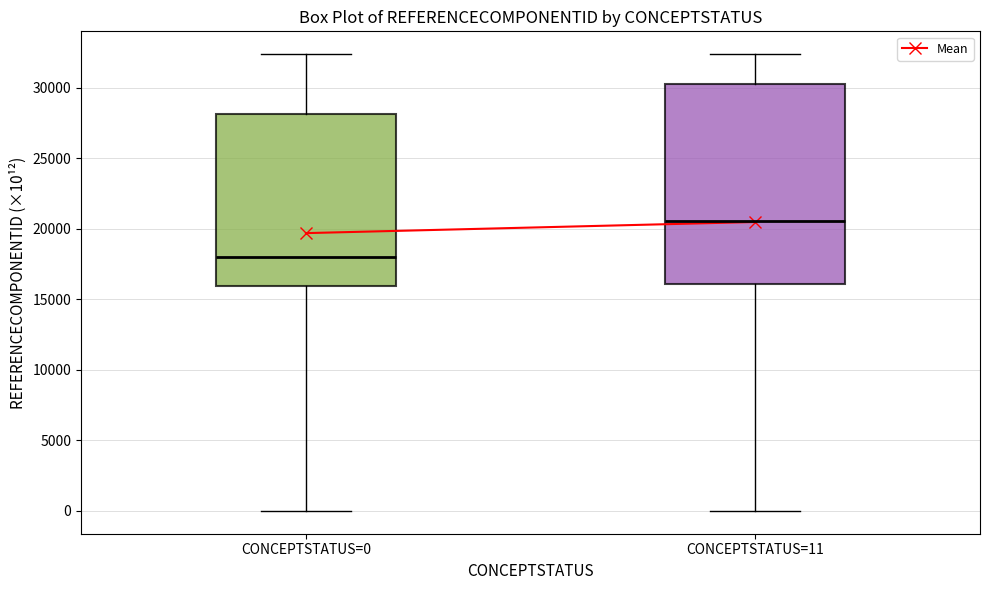

Reading left to right, read every box against the y-axis: the position of its median line, the range the box covers, and the ends of its whiskers. The values are not printed on the chart, so give them approximately, as read against the axis.

CONCEPTSTATUS=0: median 18000, box 16000 to 28000, whiskers 0 to 32500
CONCEPTSTATUS=11: median 20500, box 16000 to 30500, whiskers 0 to 32500